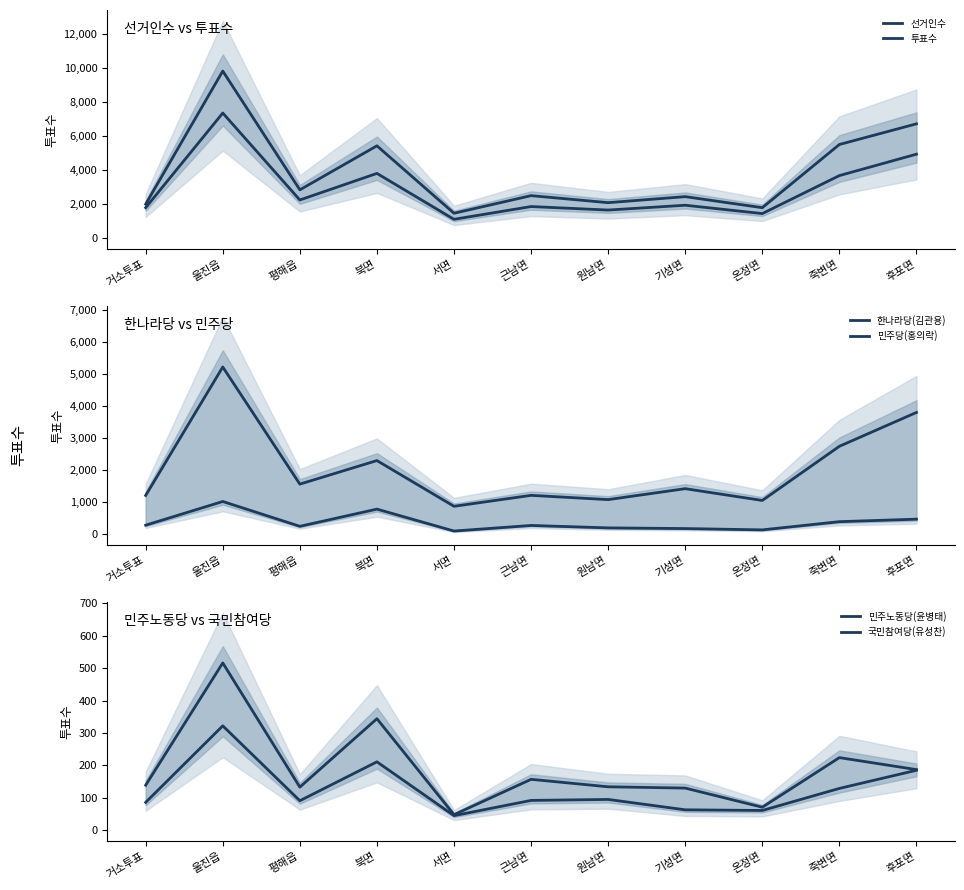

What is the difference between the 민주당(홍의락) values at 울진읍 and 온정면?

885